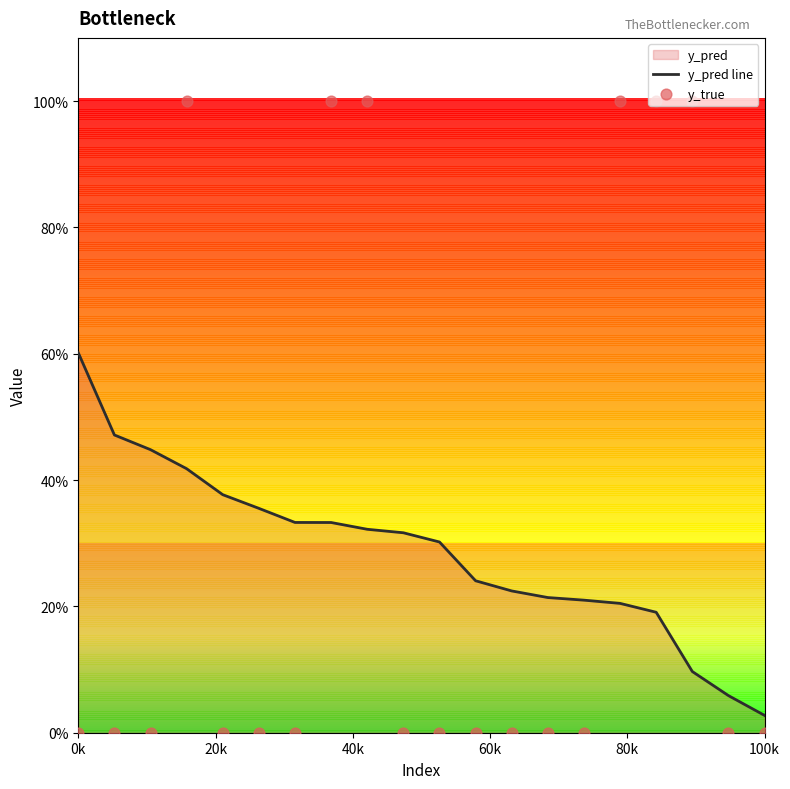

At how many categories does at least one series exceed 0?

20